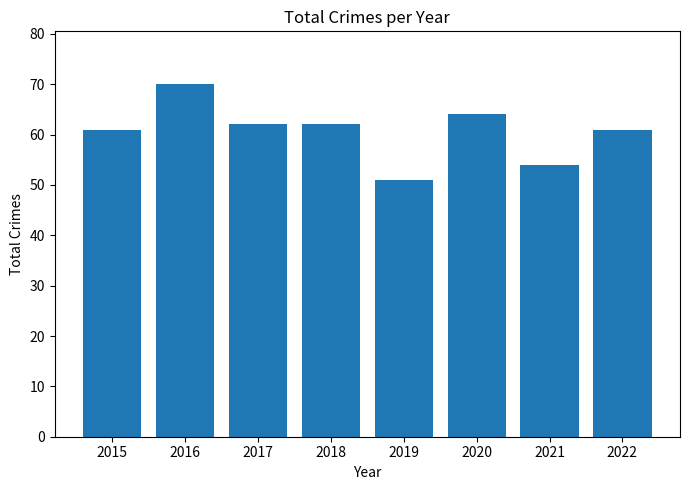

What is the difference between the second highest and second lowest values?

10